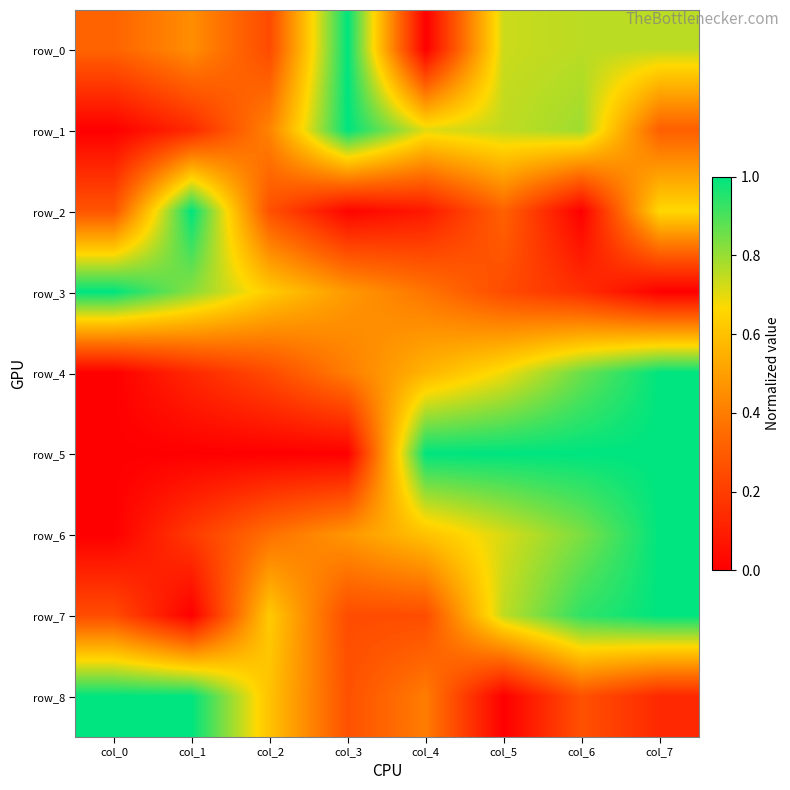

What is the average value of the row_2 series?

0.3